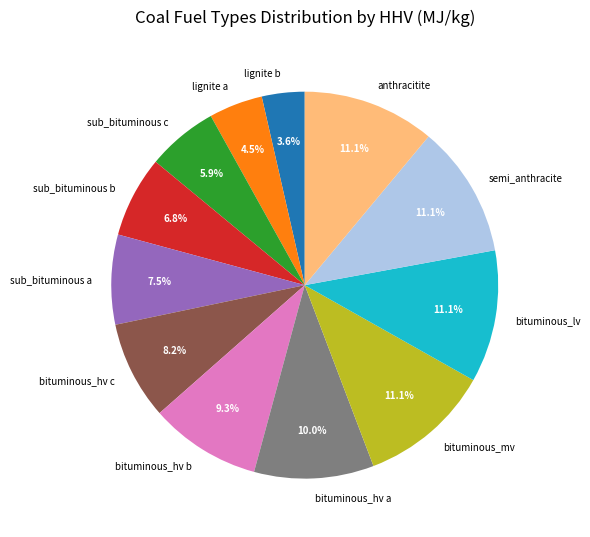

Which has a higher value, anthracitite or sub_bituminous b?

anthracitite